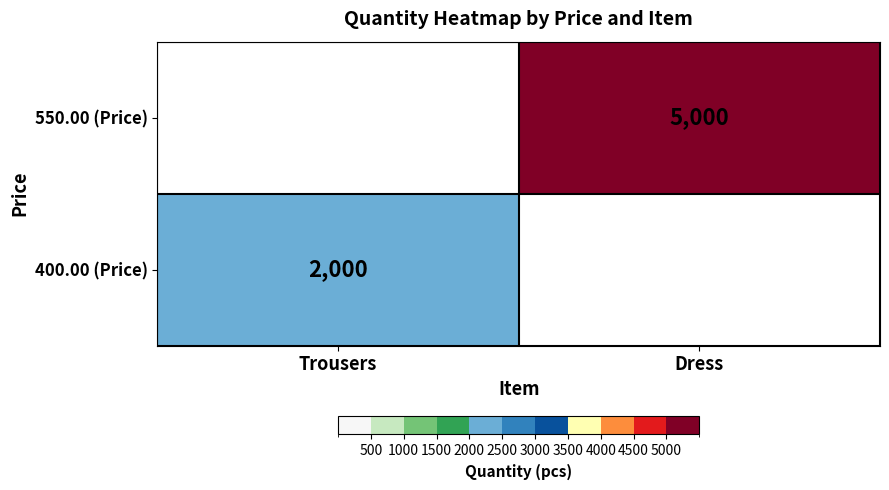

True or false: 550.00 (Price) has a value of 5000 at Dress.

True